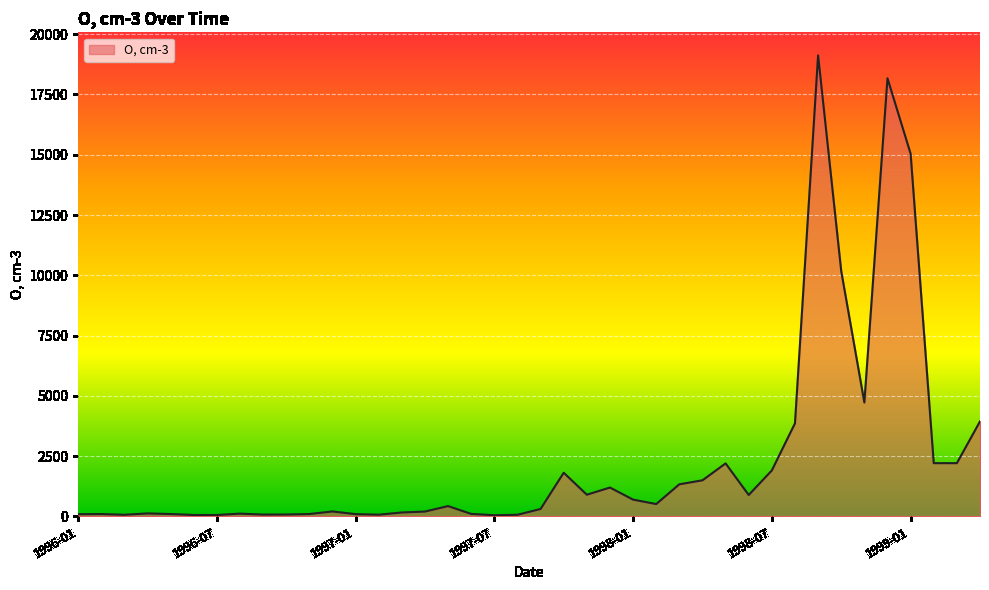

What is the difference between the maximum and minimum values?

19071.8